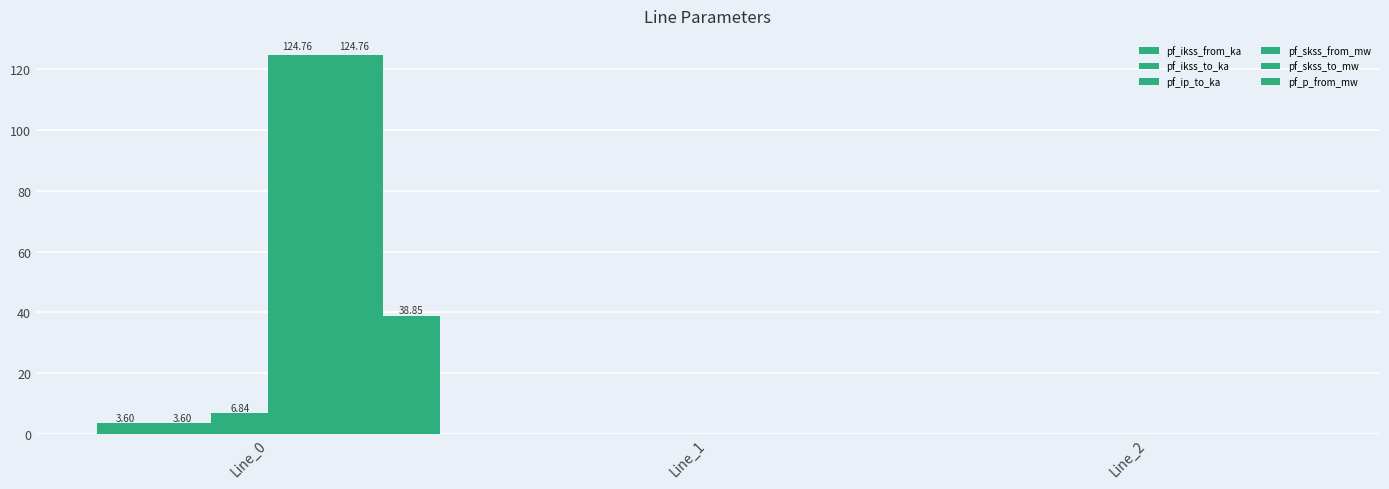

True or false: pf_ikss_from_ka has a value of 1.5 at Line_0.

False